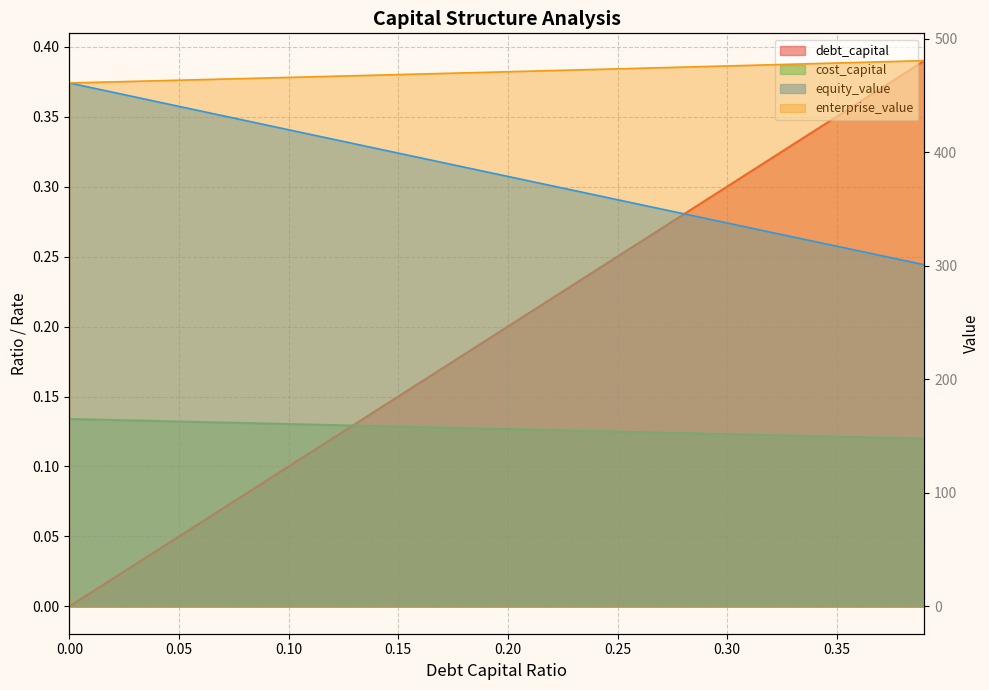

What value does the debt_capital series have at 0.24?

0.2